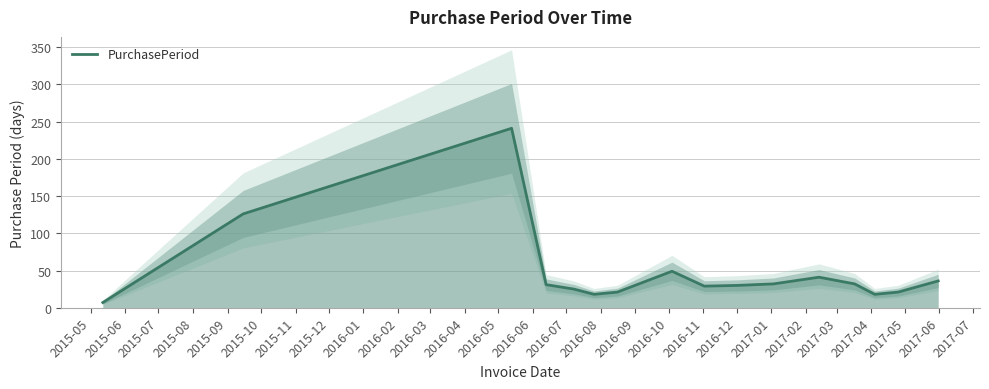

Approximately how many times larger is the value at 2016-02 compared to 2016-01?

1.0